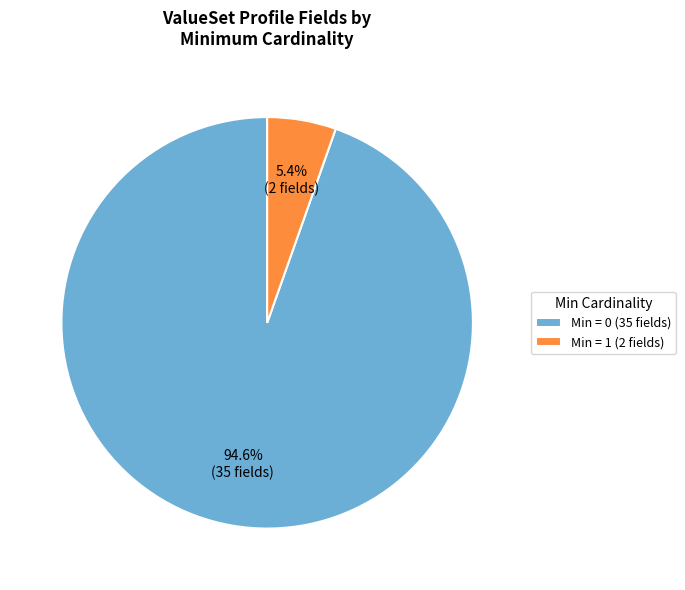

What is the smallest slice in the pie chart?

Min = 1 (2 fields)